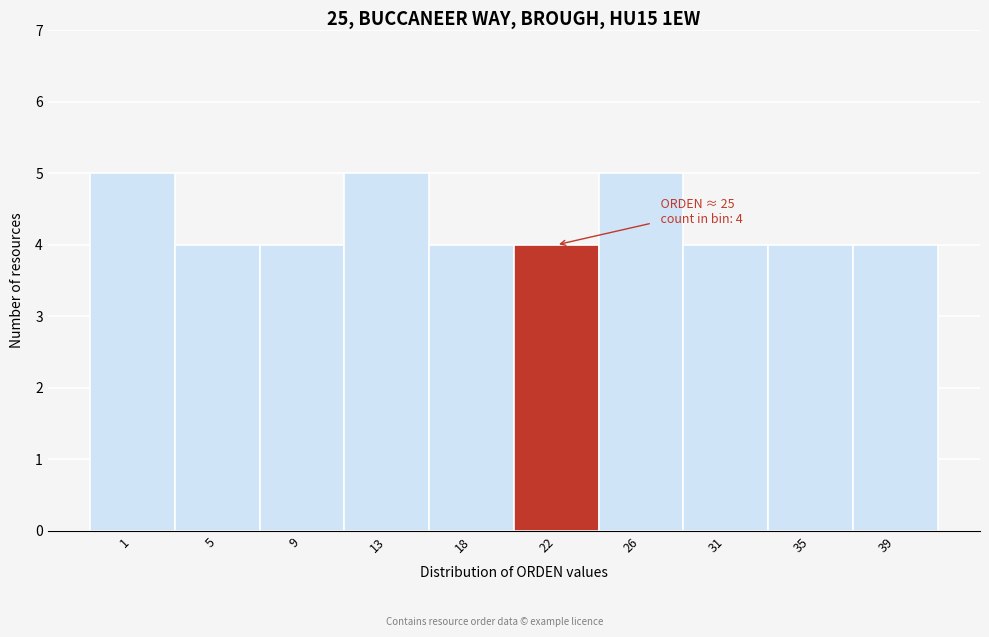

Reading right to left, transcribe all the data shown in this chart.

39=4	35=4	31=4	26=5	22=4	18=4	13=5	9=4	5=4	1=5